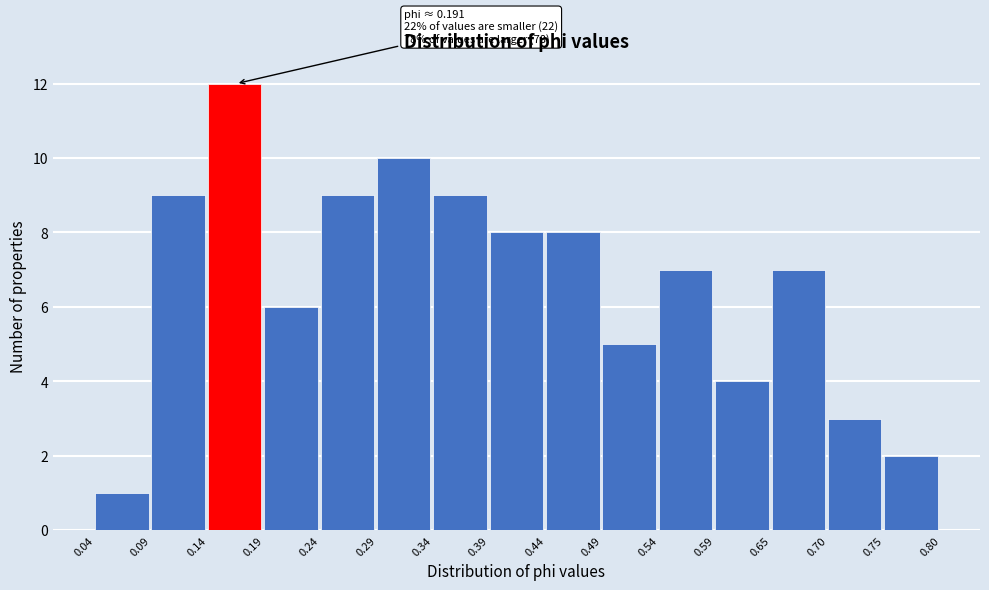

Over which range of the x-axis is the bar tallest?

0.14 to 0.19